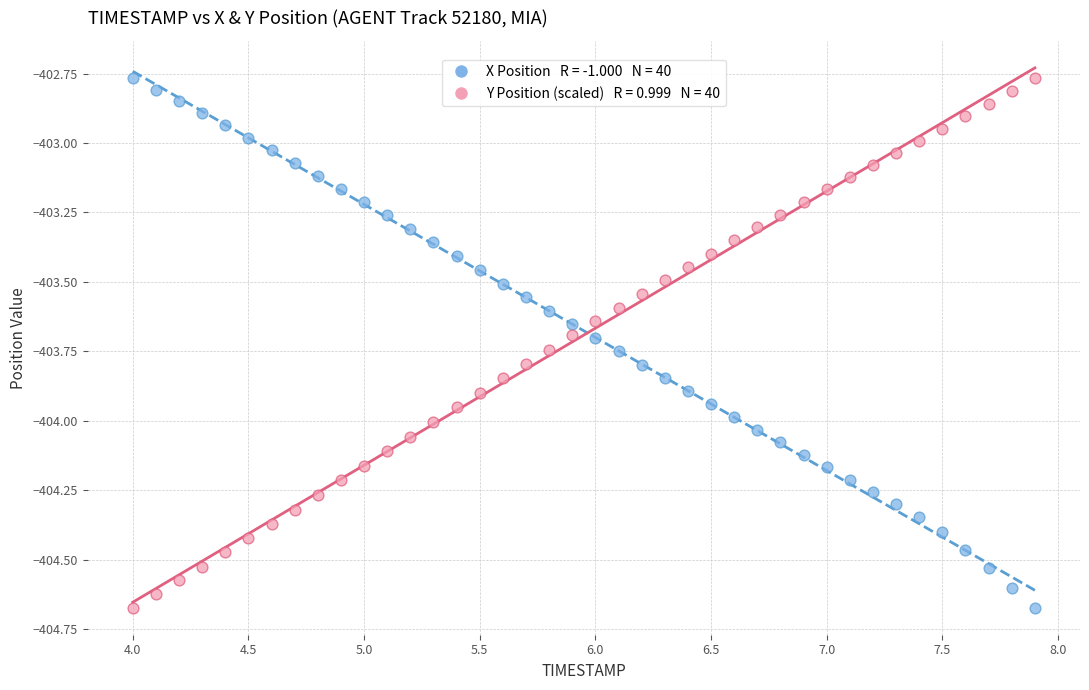

Across all data points, what is the range of X values (max minus min)?

3.9